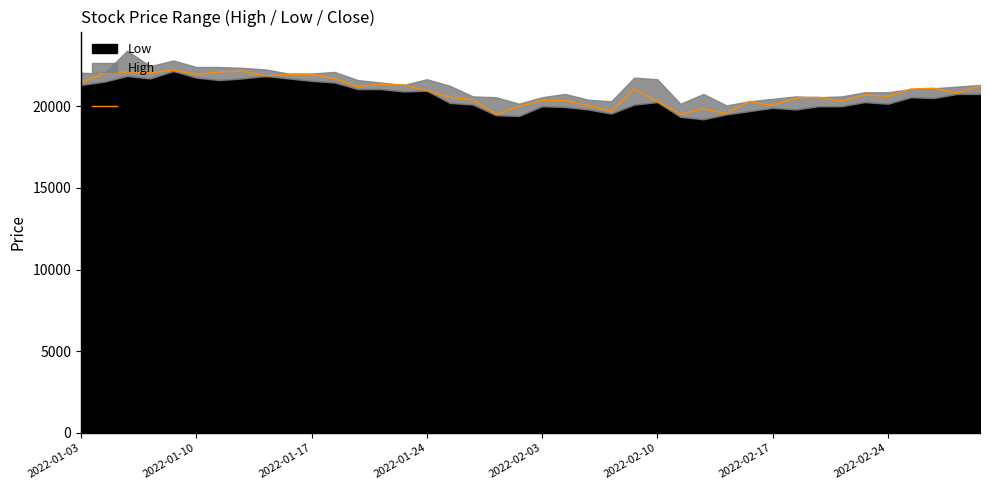

What is the value of the 30th point from the left?

20300